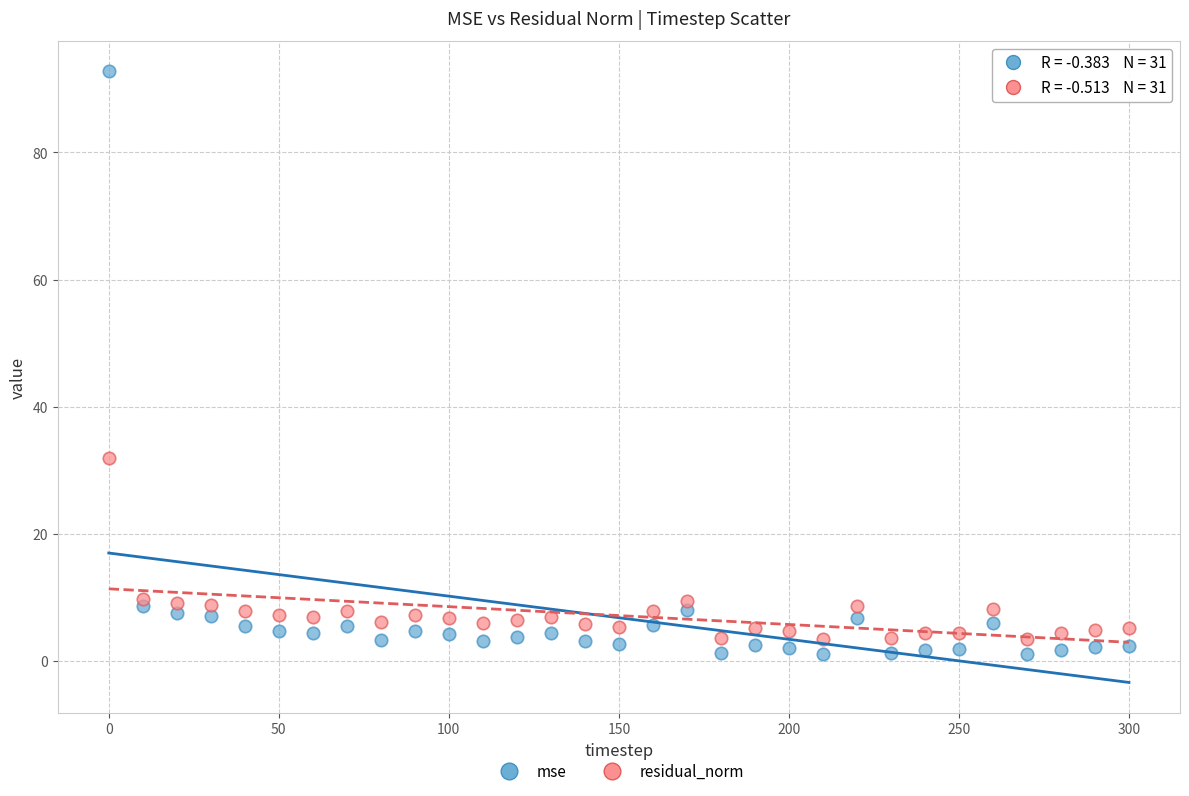

Which series reaches the minimum Y coordinate?

mse